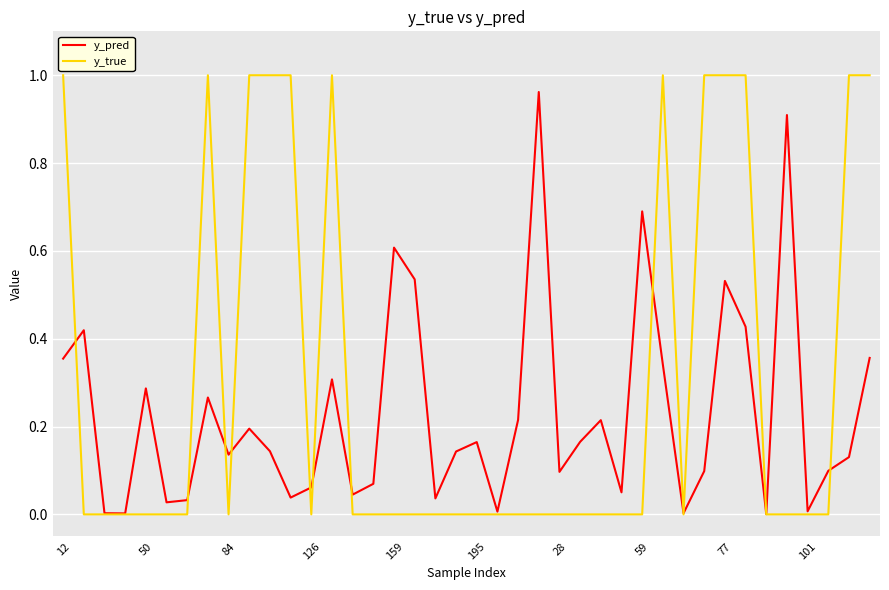

Which series has the largest range (max minus min)?

y_true